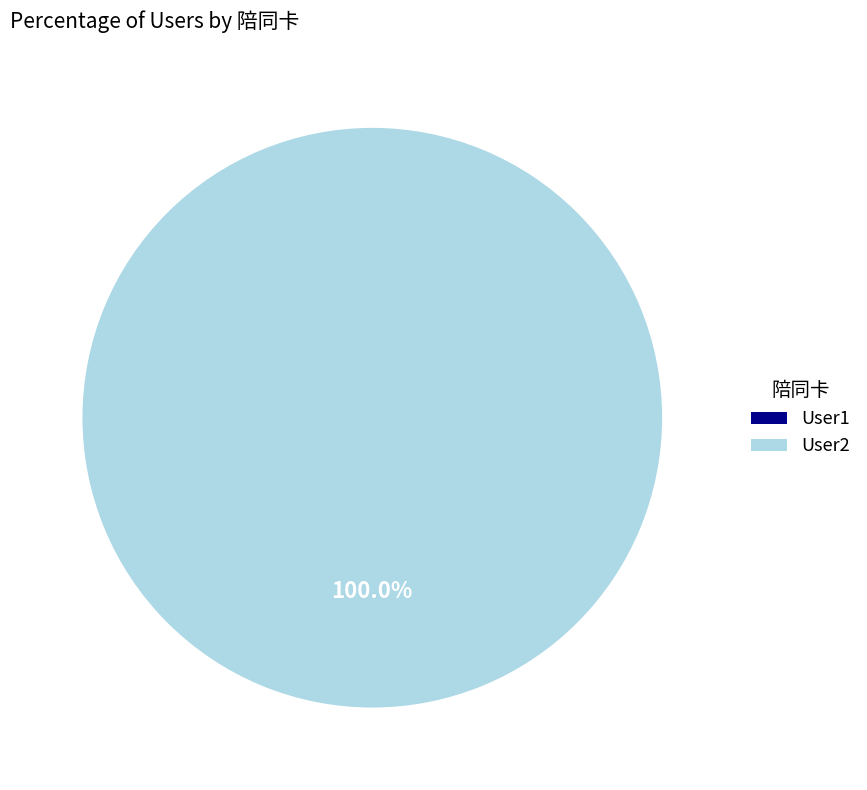

To the nearest percent, what is the difference between the User2 and User1 slice percentages?

100%